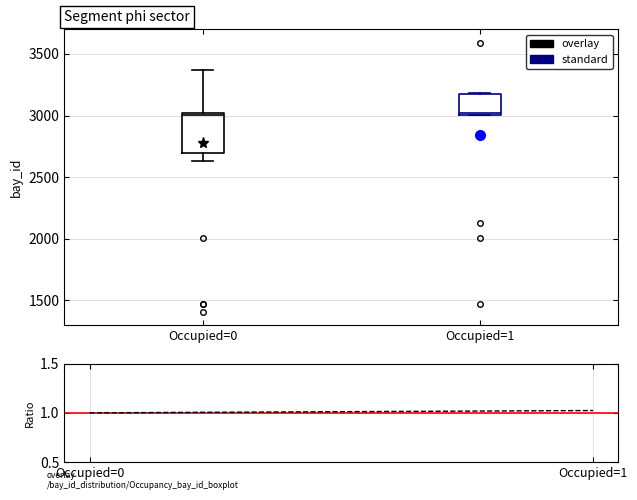

Which box is the tallest, from its lower edge to its upper edge?

Occupied=0